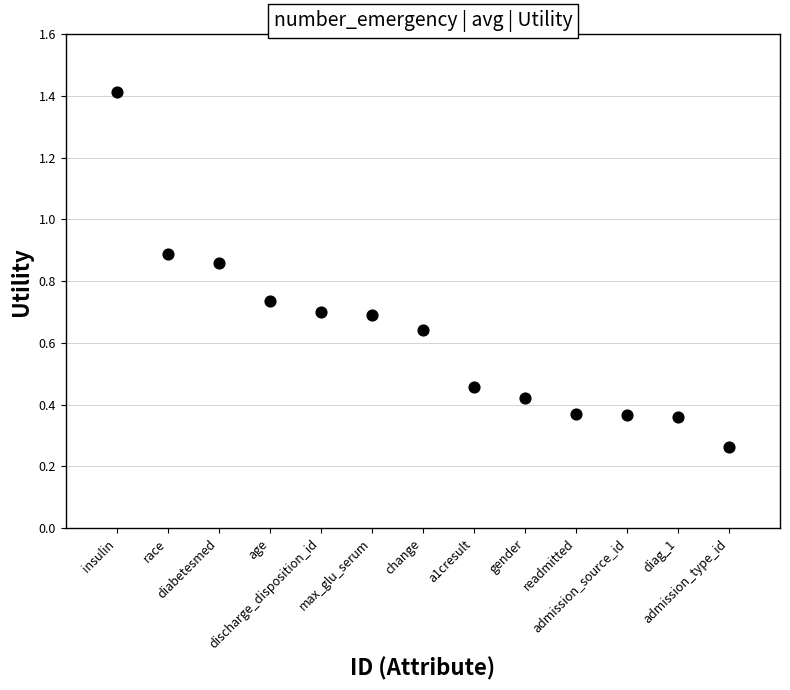

What is the range of X values (max minus min)?

12.0